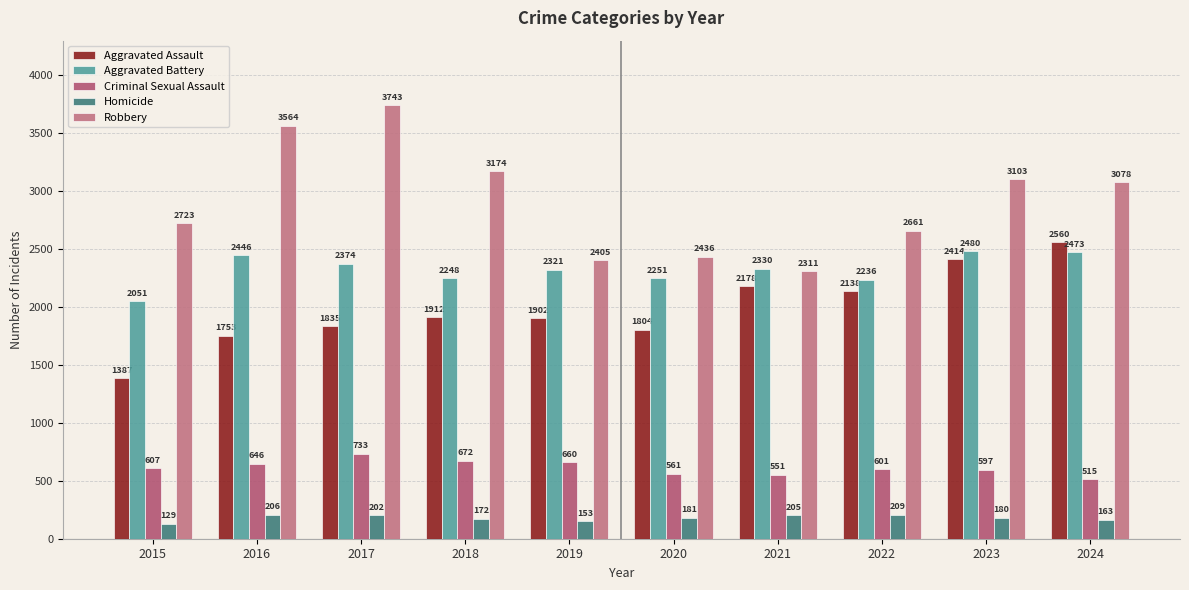

Count the number of data series in this chart.

5